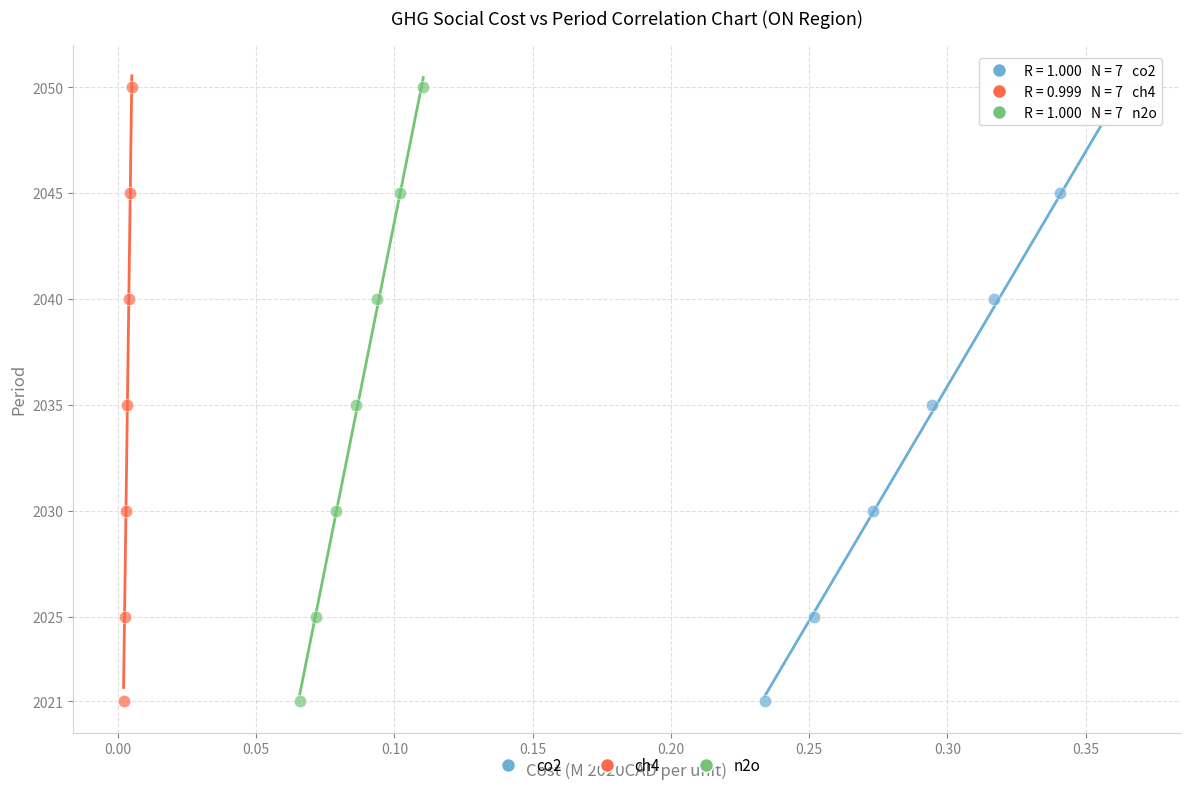

What are all the series names shown in the legend?

co2, ch4, n2o